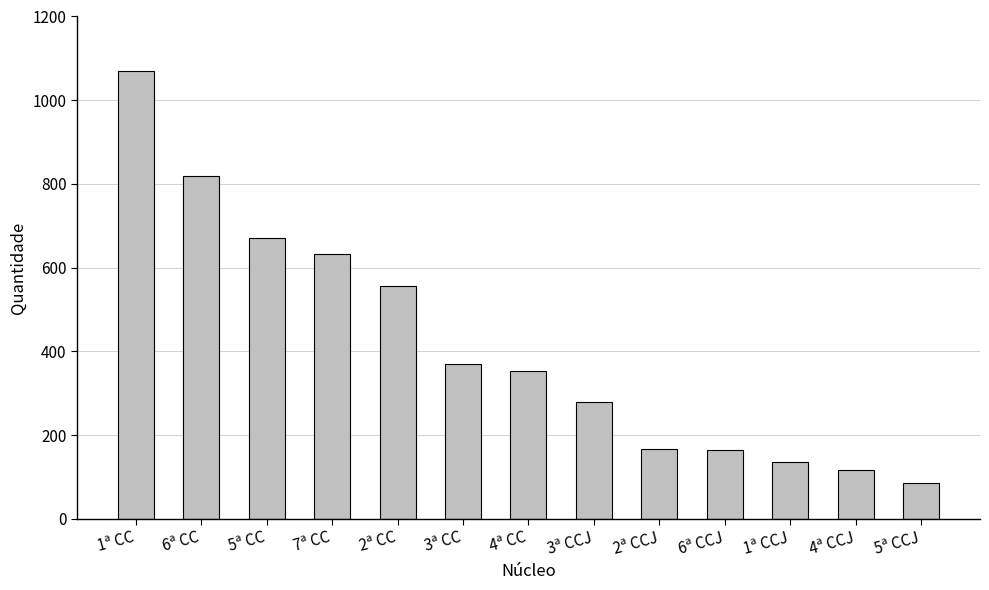

What is the difference between the second highest and second lowest values?

702